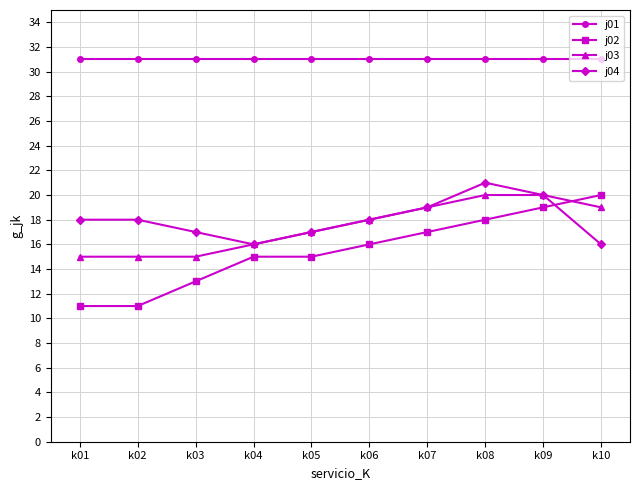

At which label is j03 closest to 17?

k05